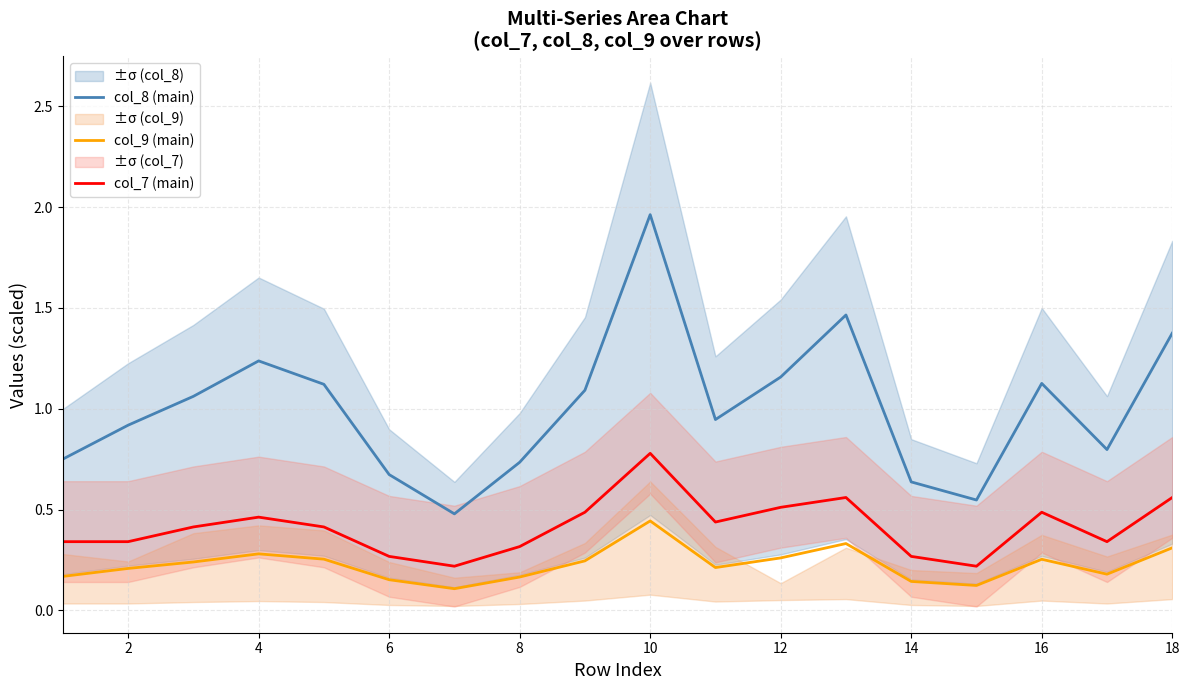

Where is the first local maximum for col_8 (main)?

4